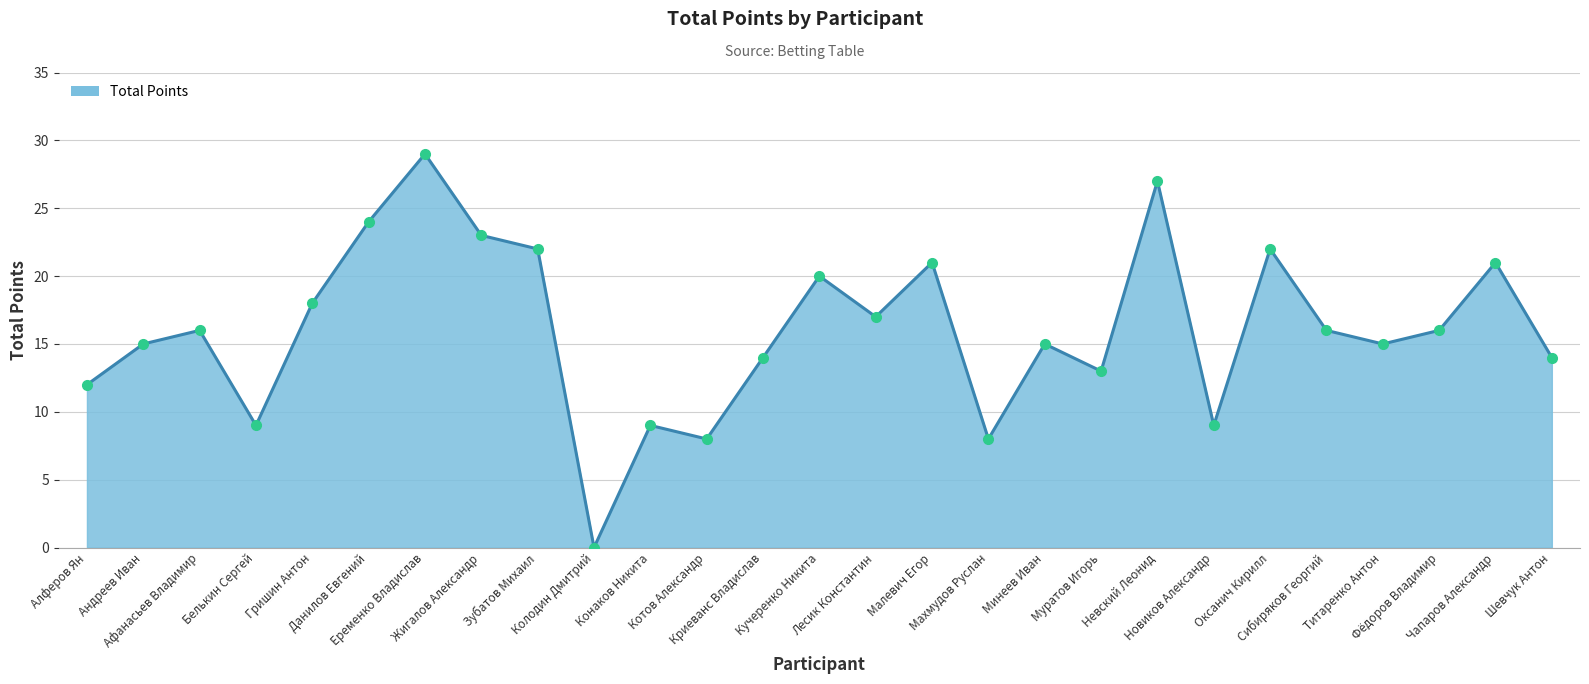

Approximately how many times larger is the value at Оксанич Кирилл compared to Шевчук Антон?

1.6